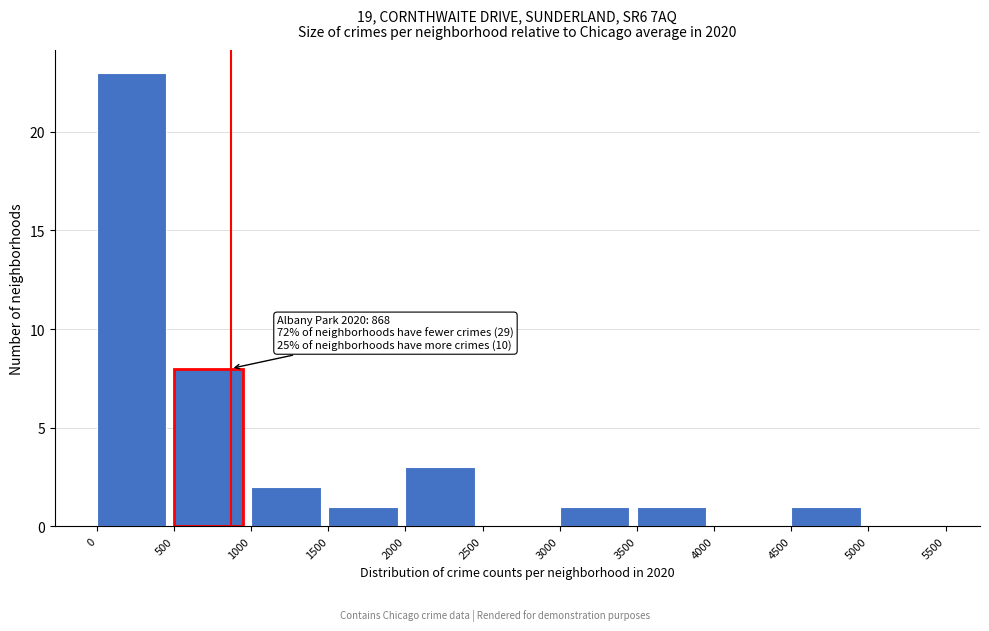

Which range on the x-axis has the tallest bar?

0 to 500